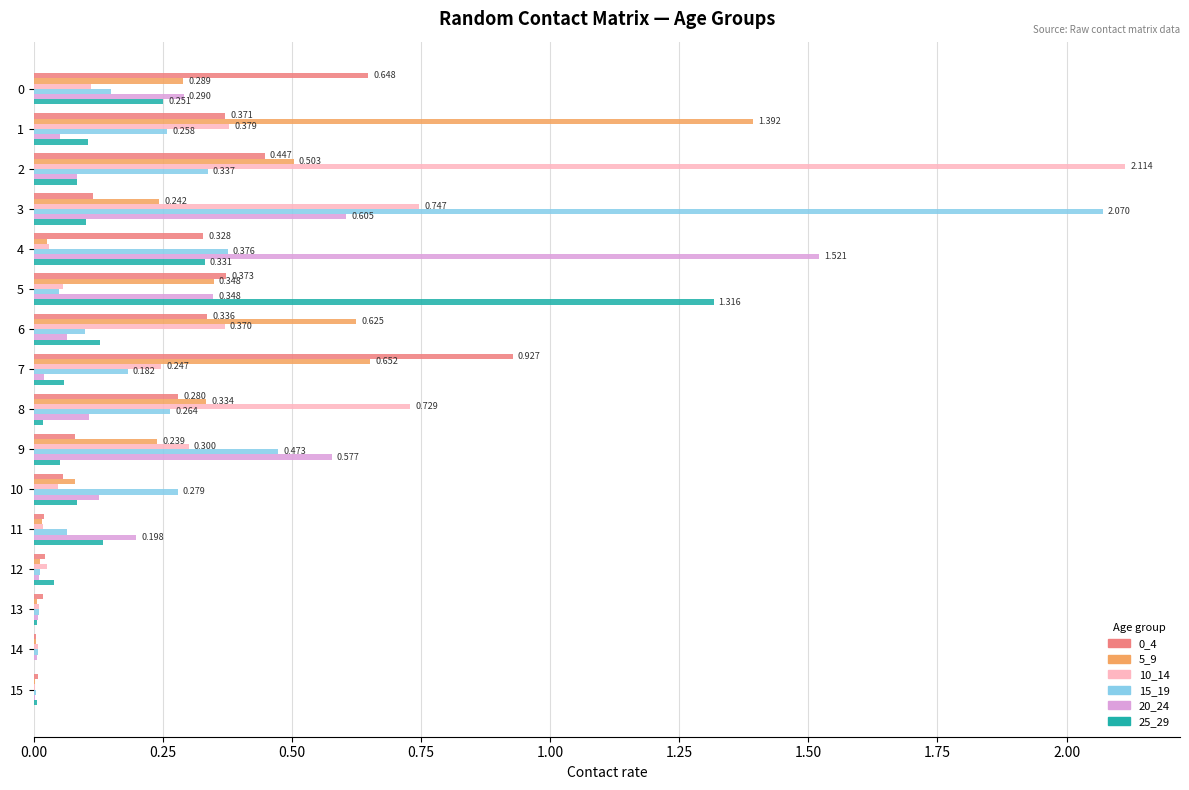

At which category is the sum across all series the highest?

3